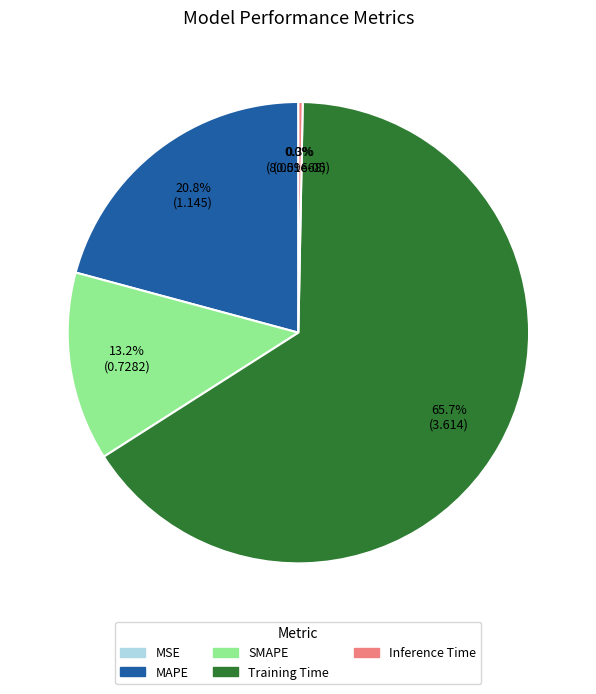

Does Training Time account for over 50% of the chart?

Yes